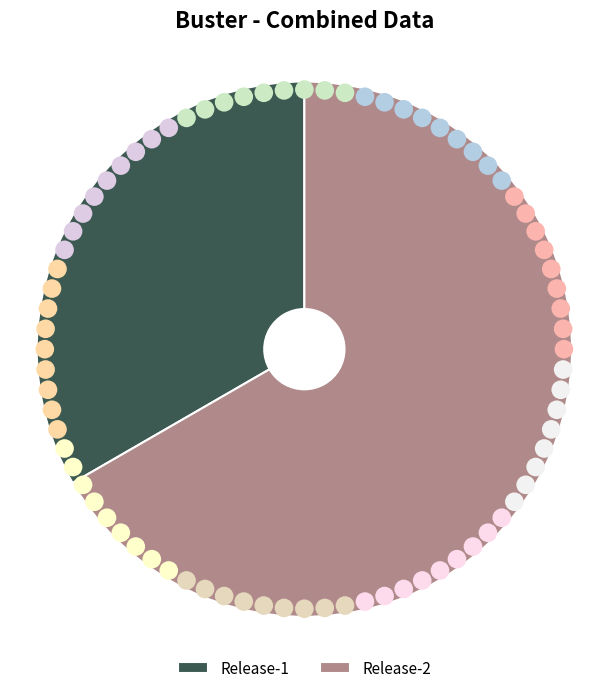

What percentage do Release-1 and Release-2 together represent?

100.0%